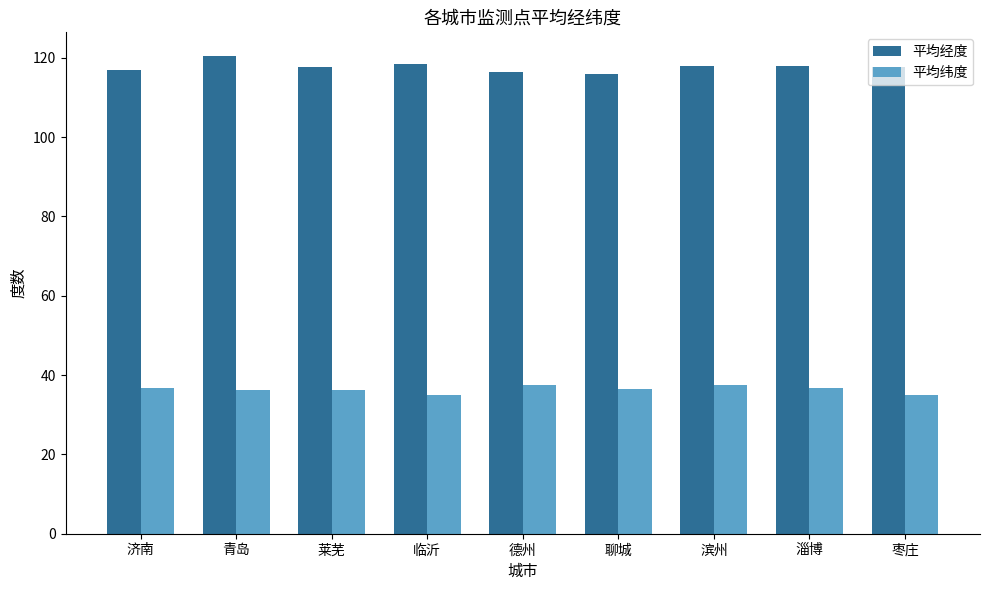

Is it true that 平均经度 equals 61.3 at 临沂?

False